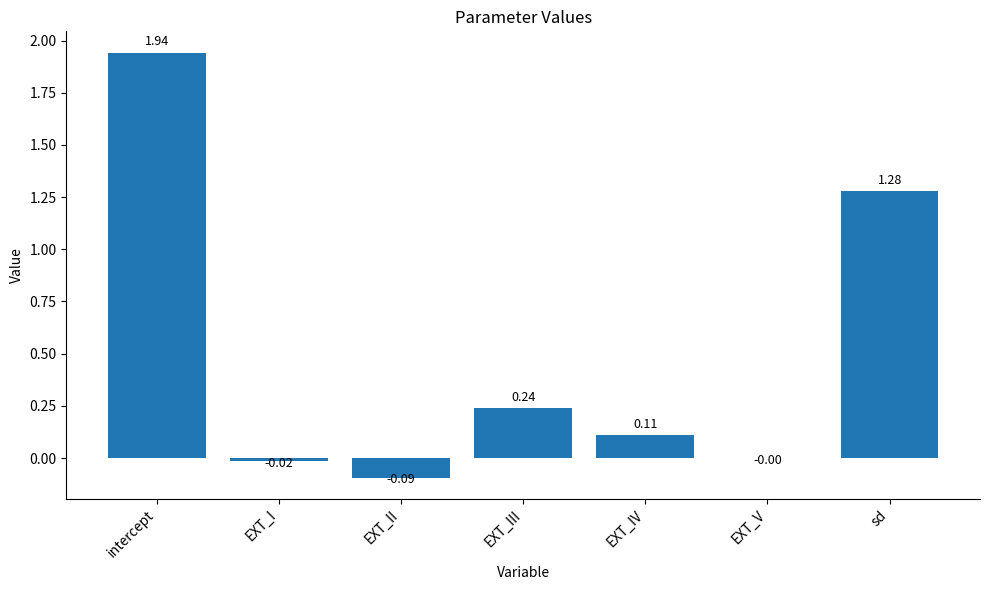

At which label is the value closest to 0?

EXT_V